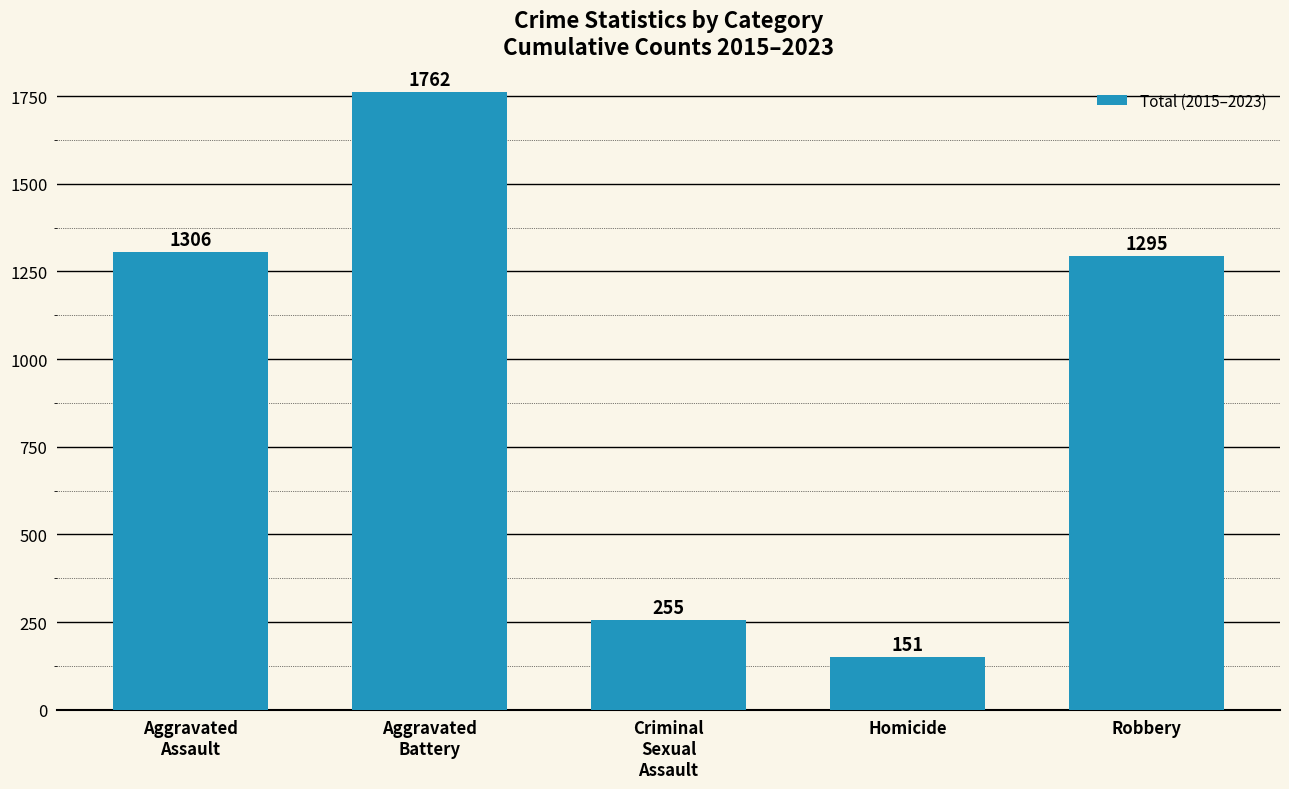

Between Homicide and Robbery, which is larger?

Robbery